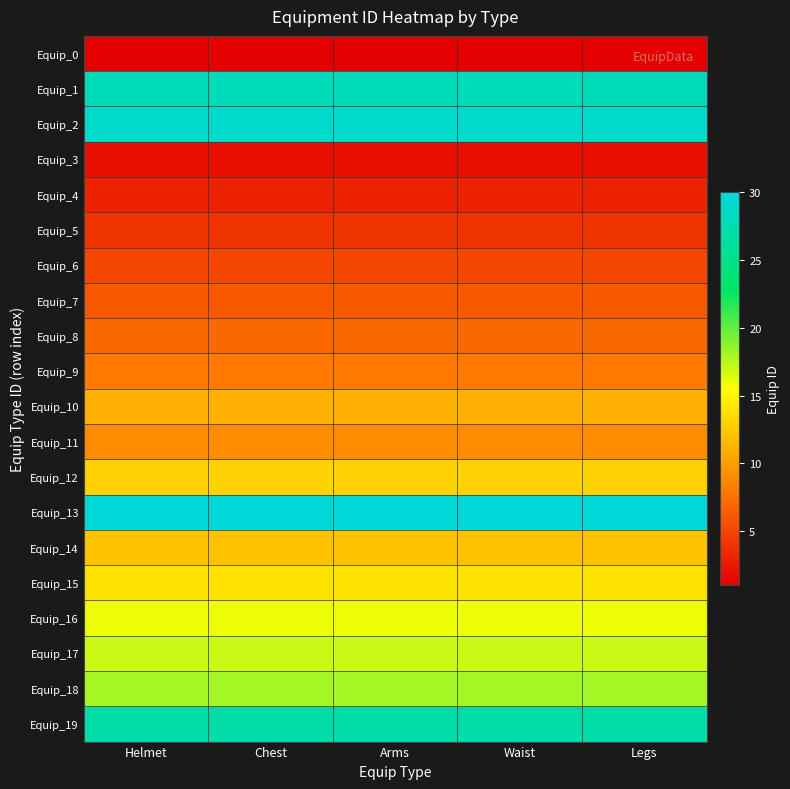

List the series in order of their peak value, lowest first.

Equip_0, Equip_3, Equip_4, Equip_5, Equip_6, Equip_7, Equip_8, Equip_9, Equip_11, Equip_10, Equip_14, Equip_12, Equip_15, Equip_16, Equip_17, Equip_18, Equip_19, Equip_1, Equip_2, Equip_13